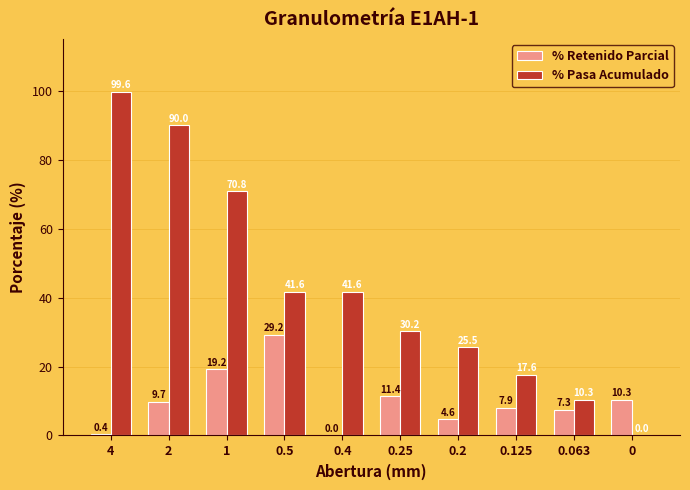

At which category is the sum across all series the highest?

4